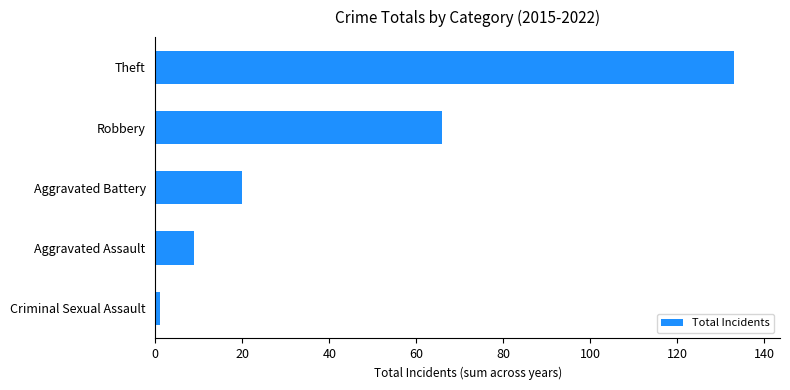

What is the smallest value displayed?

1